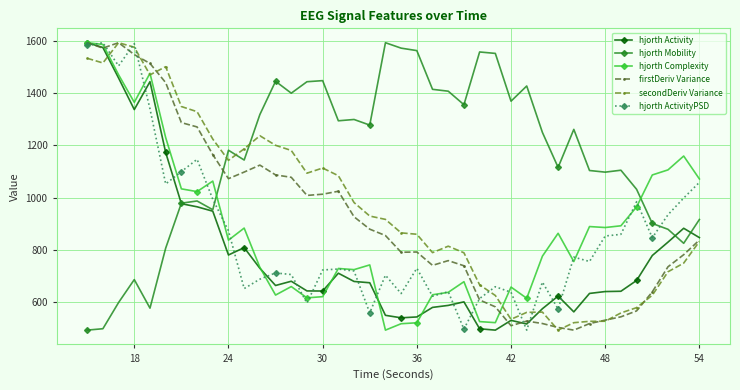

What is the average value of the hjorth Mobility series?

1153.2